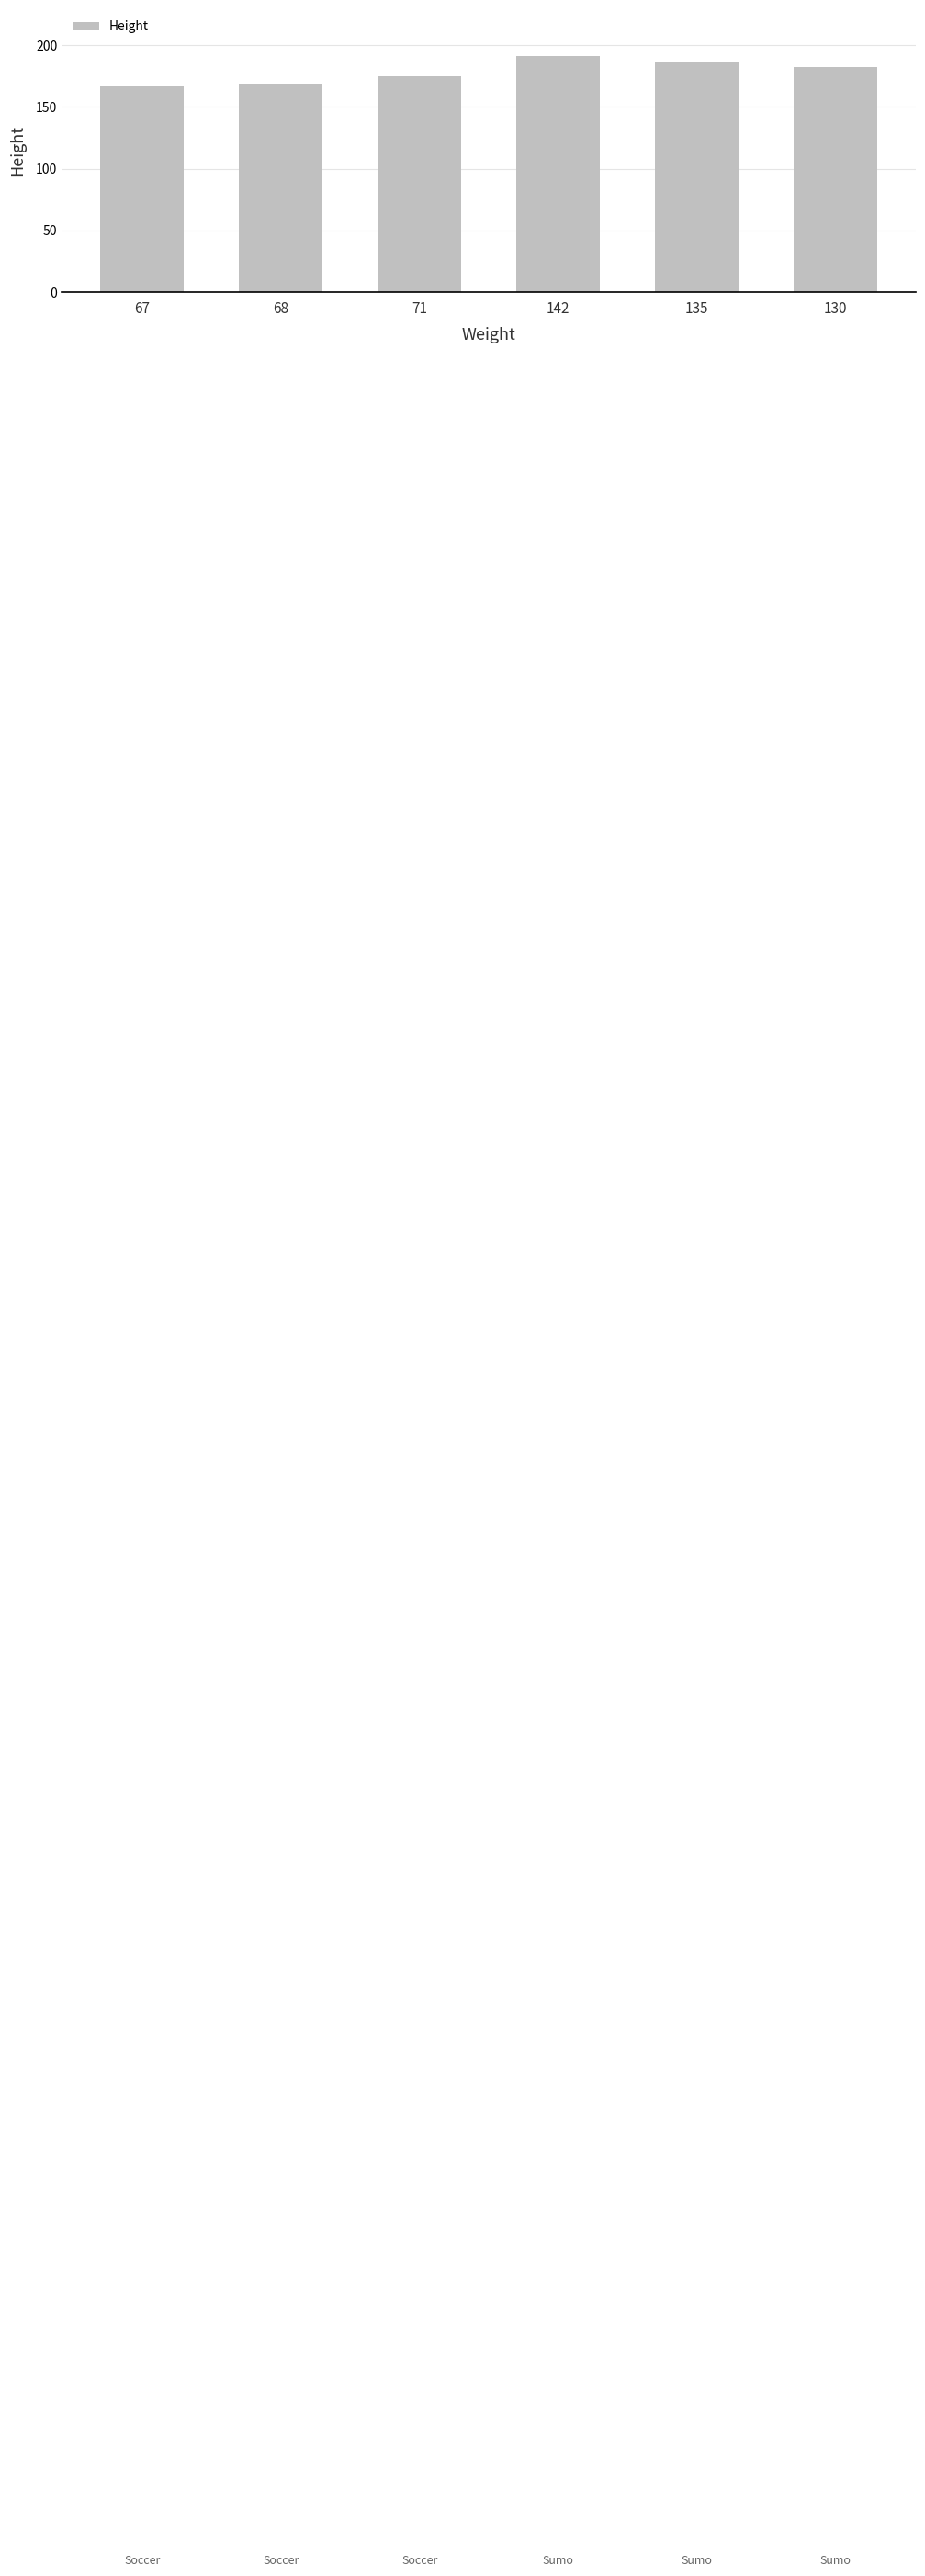

Reading left to right, what are all the values shown in this chart?

67=167	68=169	71=175	142=191	135=186	130=182